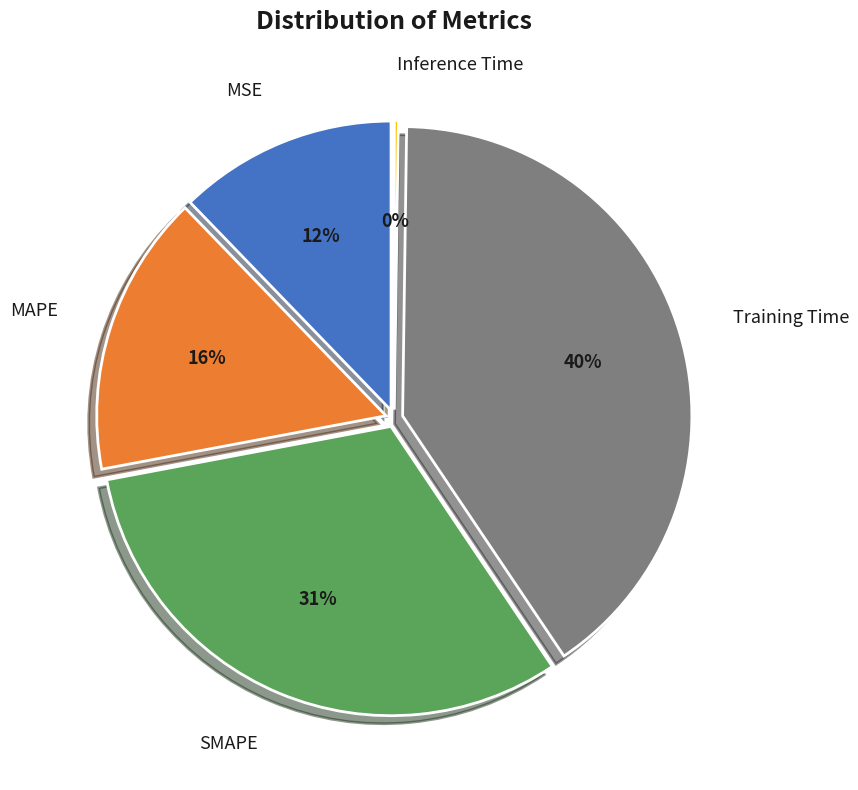

What percentage do Training Time and SMAPE together represent?

71.8%